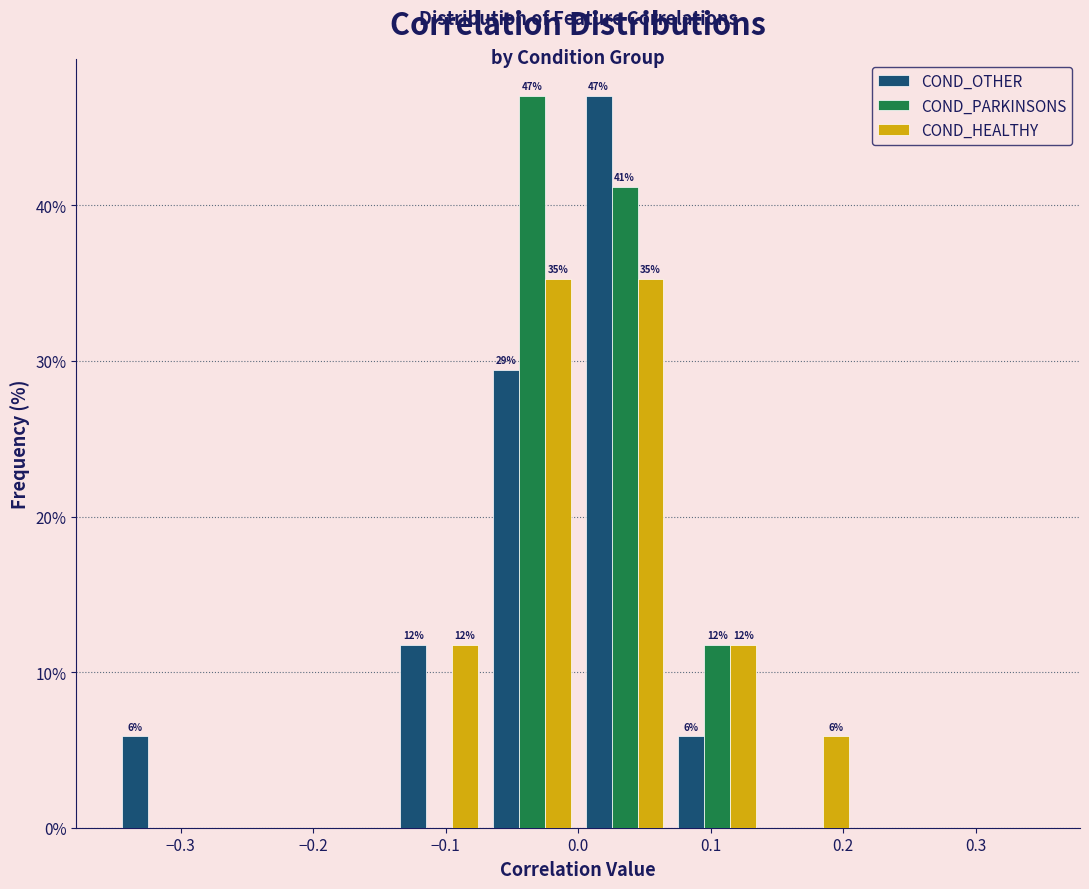

In the COND_PARKINSONS series, which range on the x-axis has the tallest bar?

-0.07 to 0.00